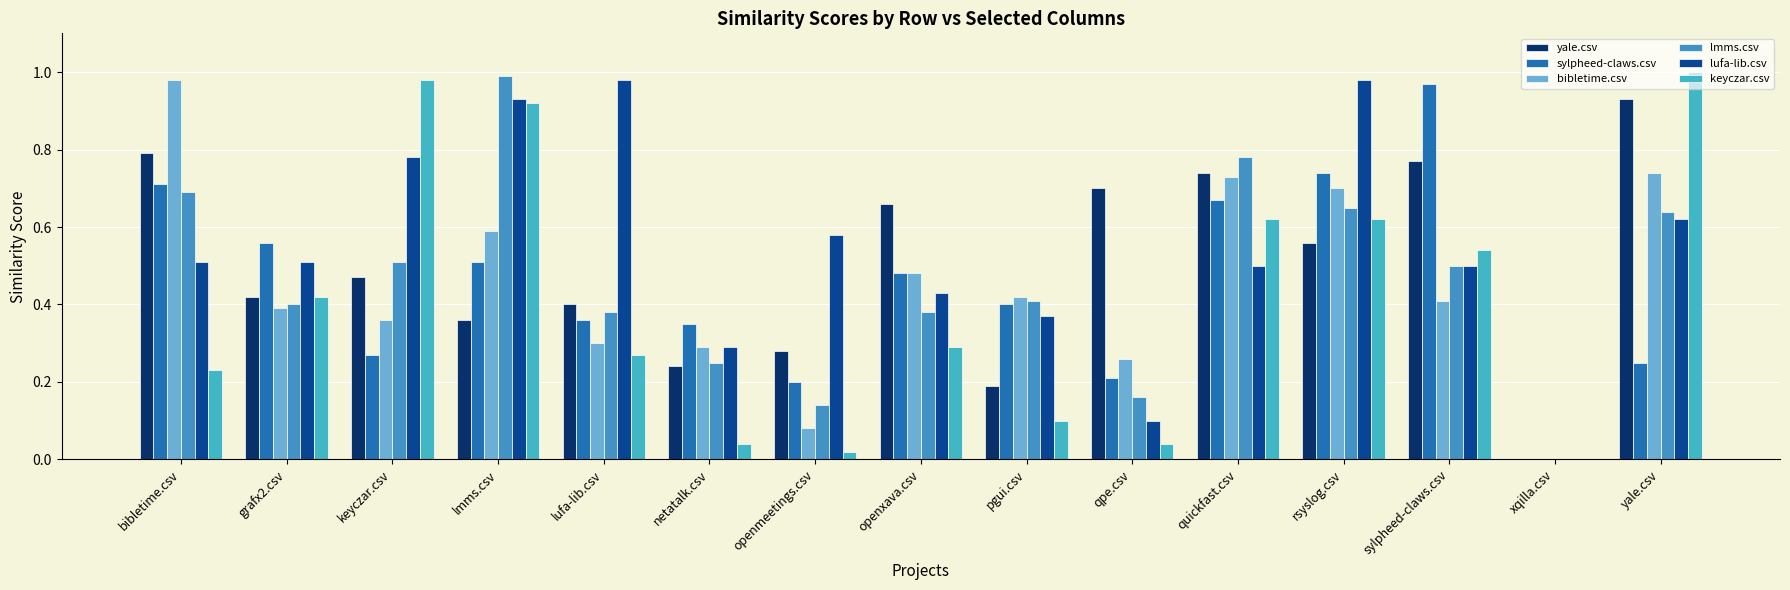

Does the chart contain stacked bars?

No